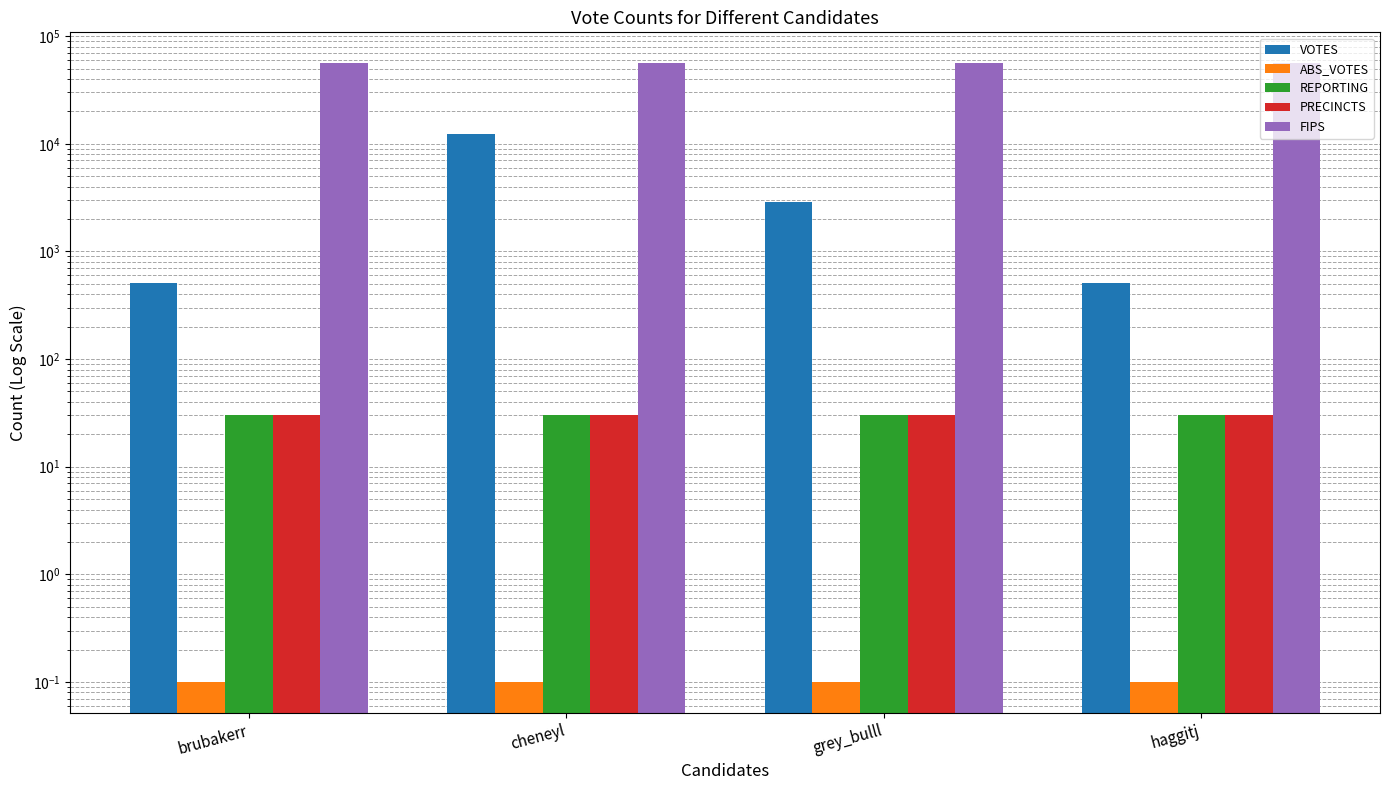

Reading right to left, list all the values displayed in this chart.

VOTES: 505.0	2874.0	12374.0	511.0
ABS_VOTES: 0.1	0.1	0.1	0.1
REPORTING: 30.0	30.0	30.0	30.0
PRECINCTS: 30.0	30.0	30.0	30.0
FIPS: 56029.0	56029.0	56029.0	56029.0